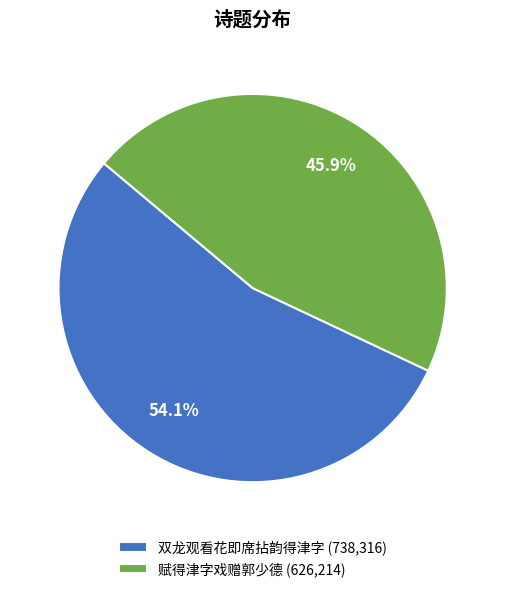

How many segments does this pie chart have?

2